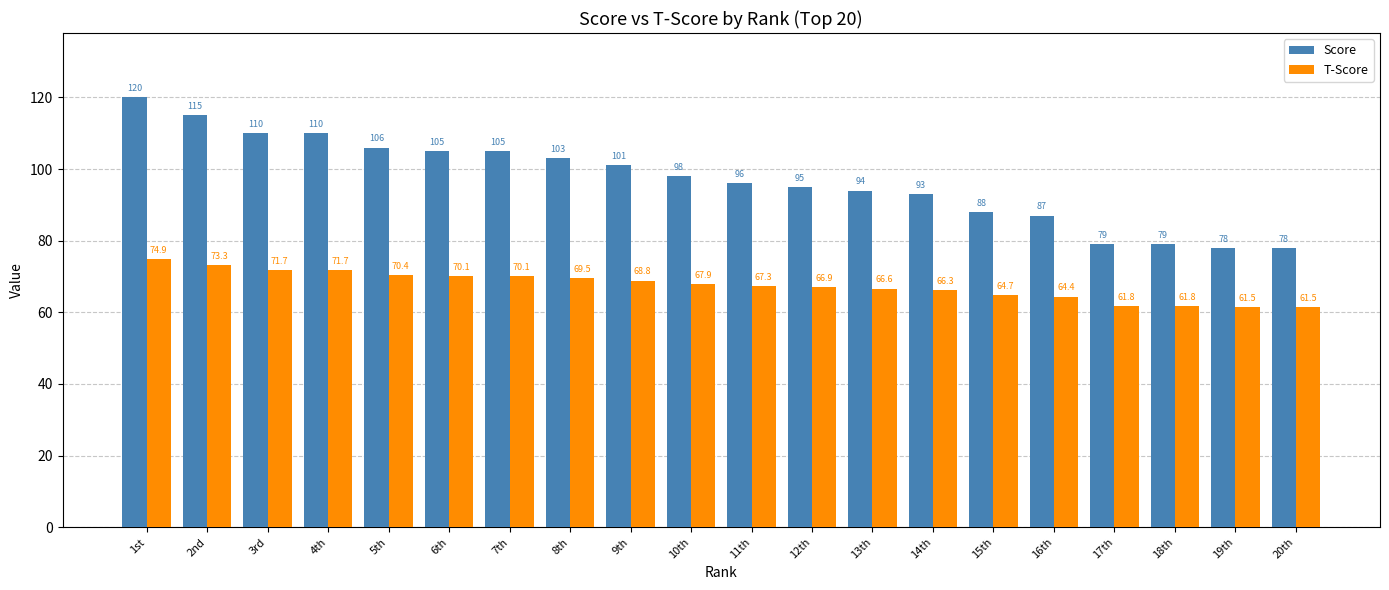

What position from the right is 11th?

10